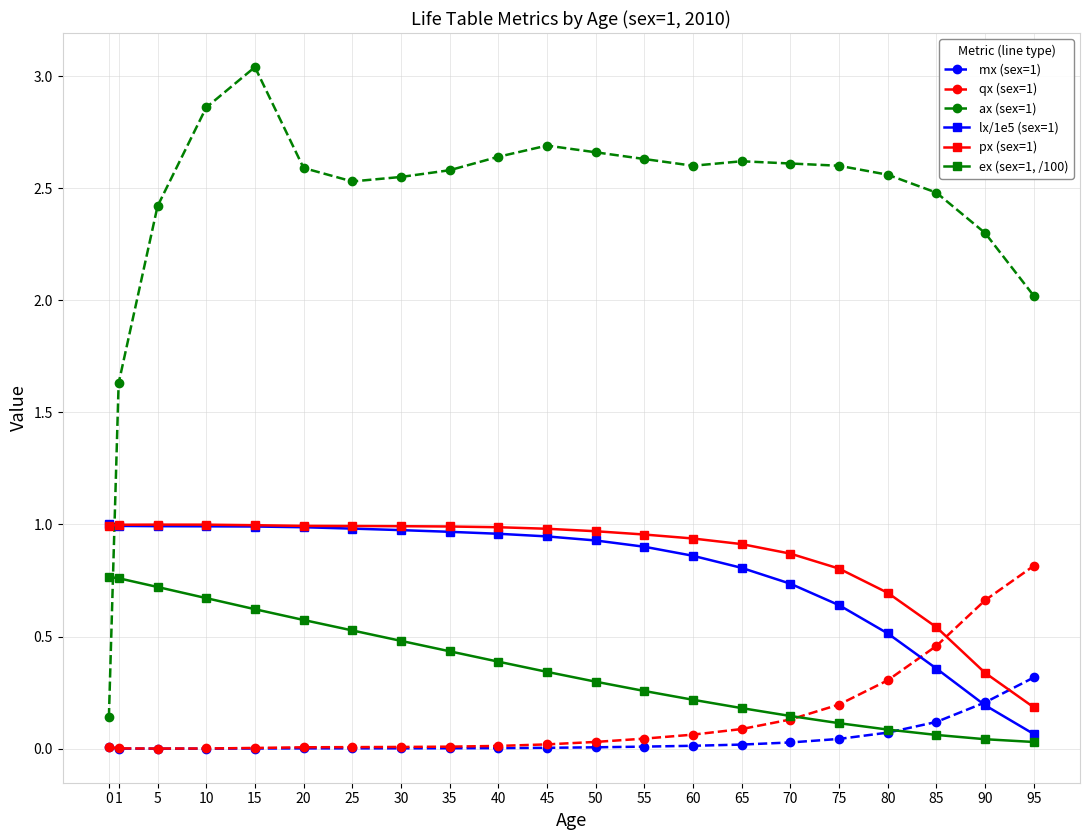

How many lines are shown in the chart?

6